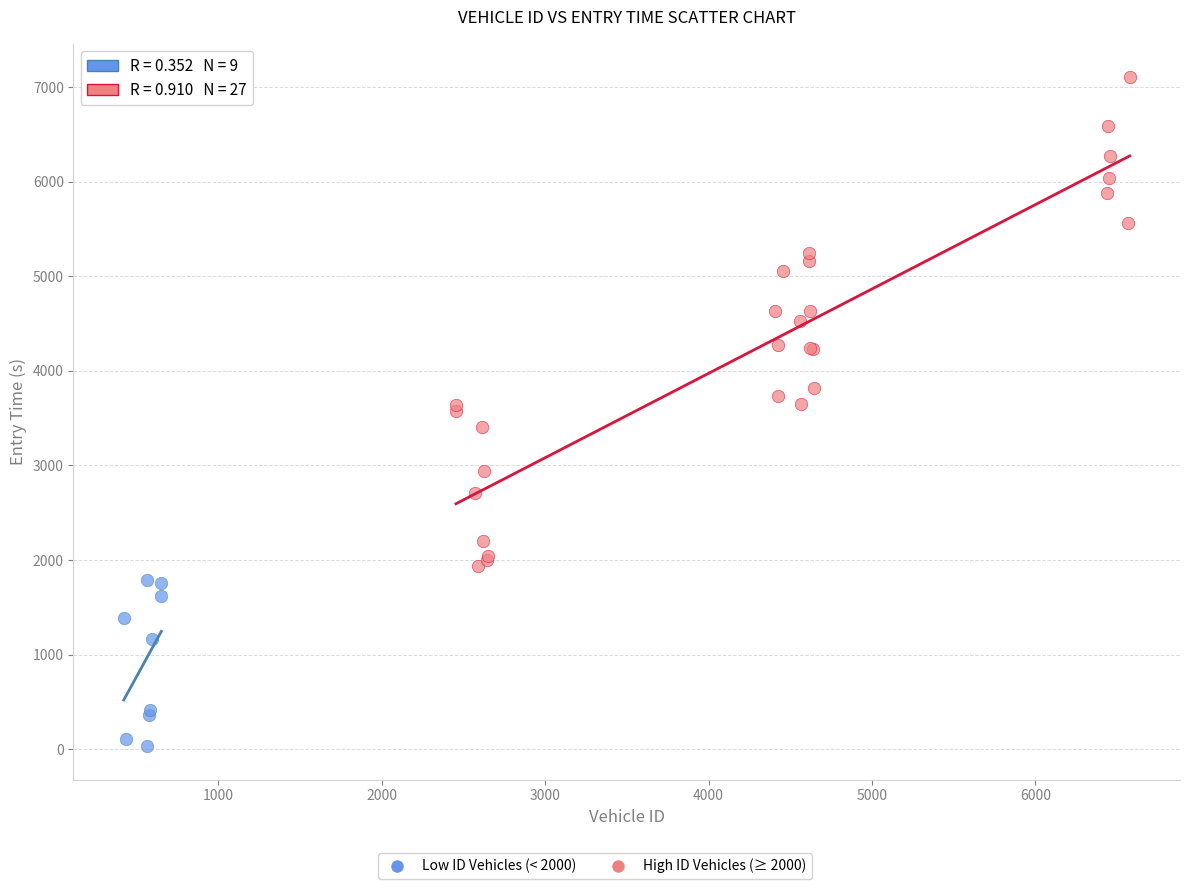

Which series contains the lowest Y value?

Low ID Vehicles (< 2000)